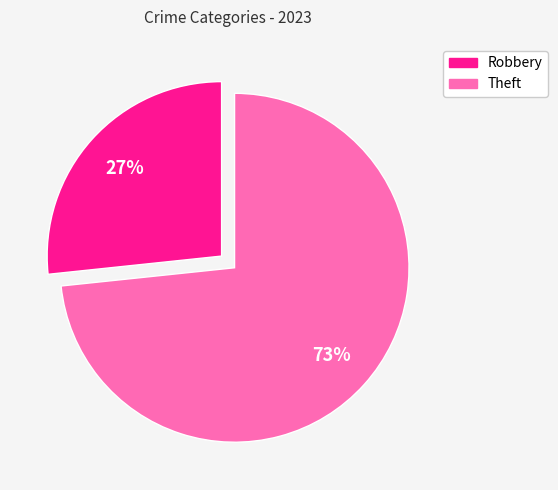

Does Robbery account for over 50% of the chart?

No